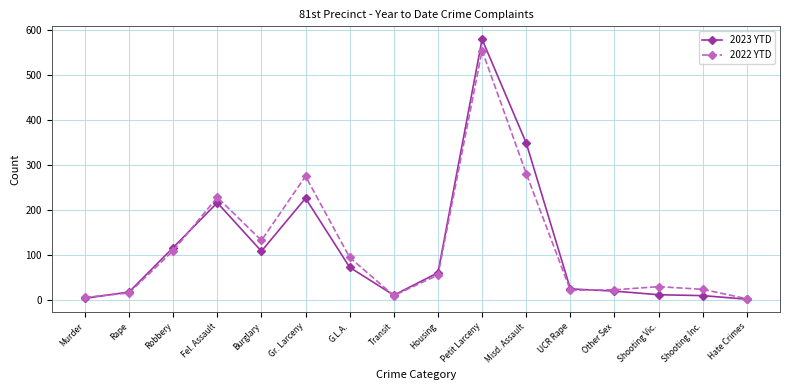

What is the sum of the 2023 YTD values at G.L.A. and Shooting Vic.?

83